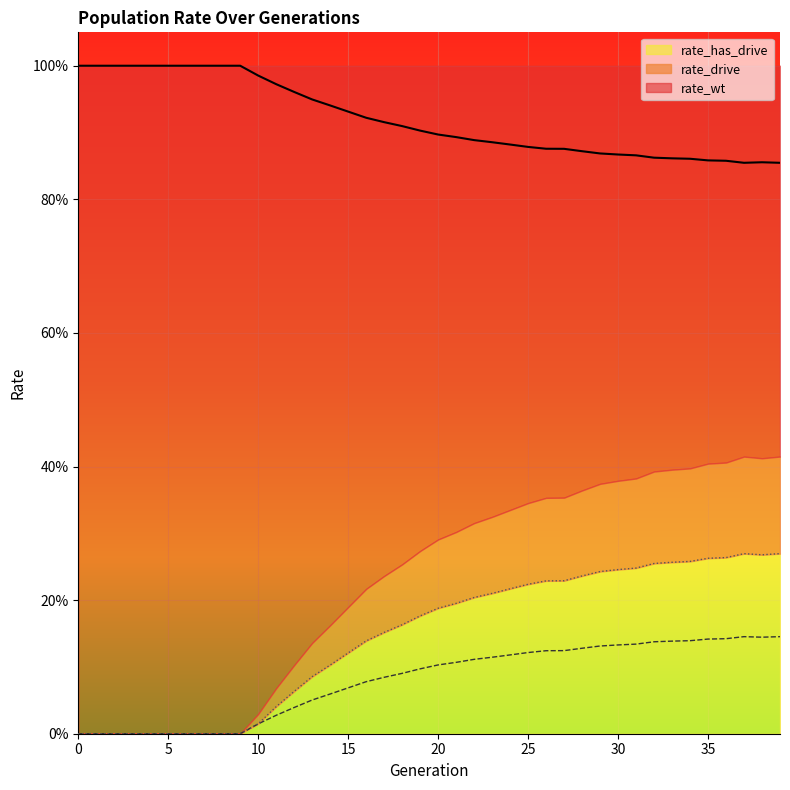

What is the sum of all rate_wt values?

36.8